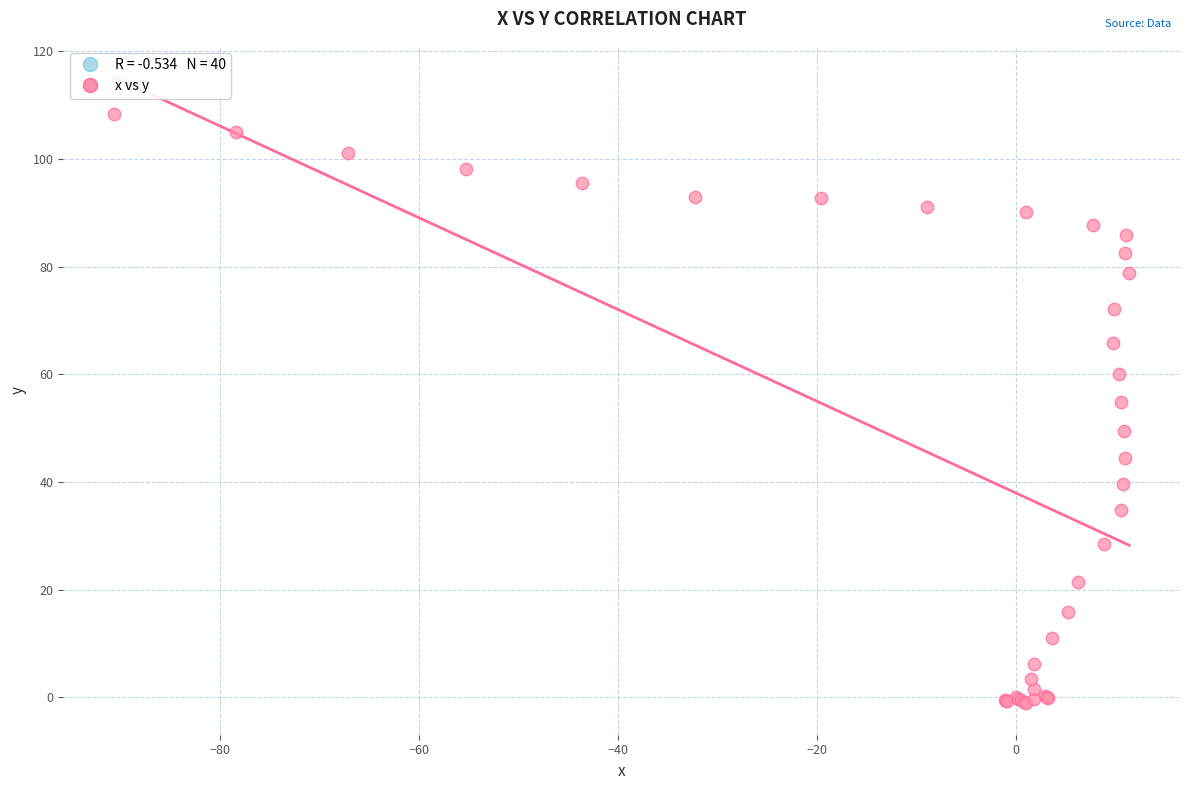

What Y value in the scatter plot is closest to 53?

54.8